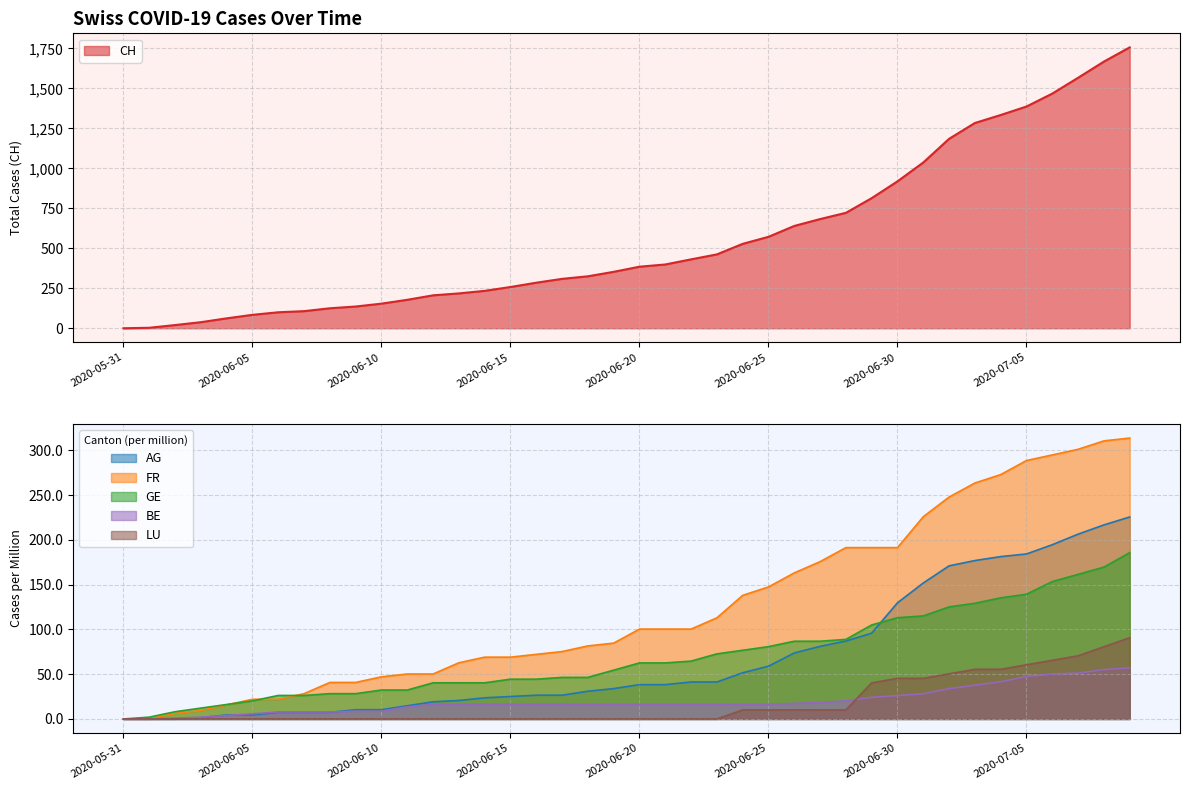

True or false: LU_pc has a value of 30.4 at 2020-07-02.

False